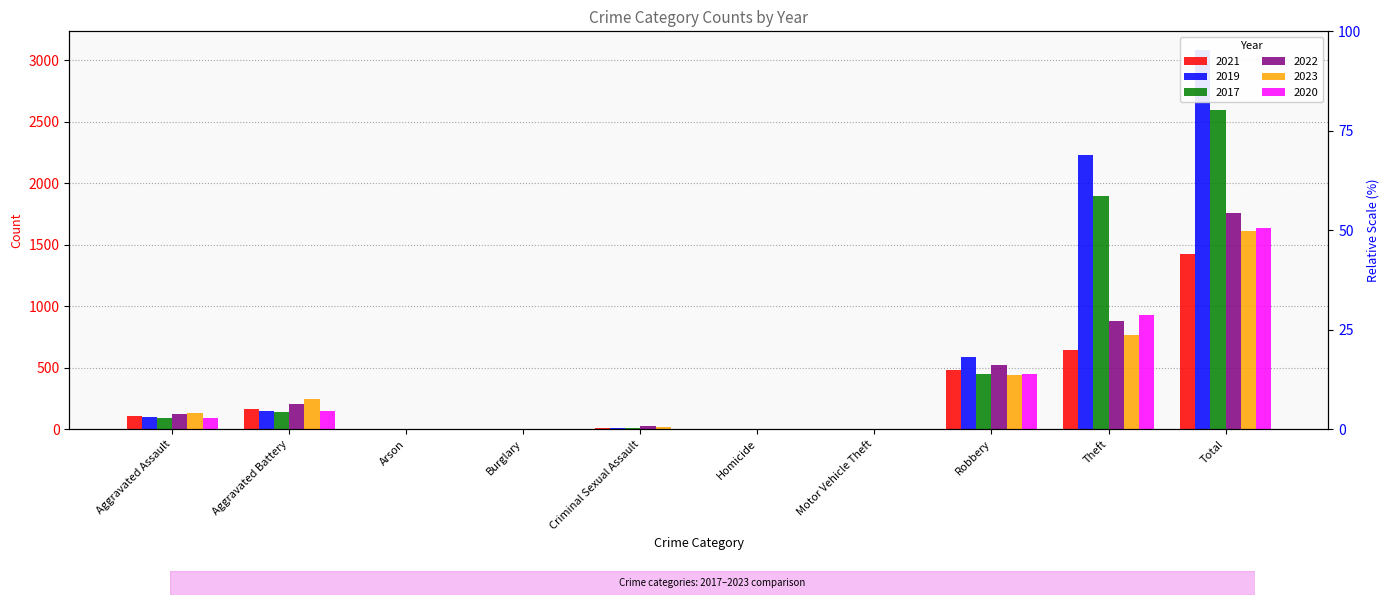

Is it true that 2021 equals 1 at Arson?

False